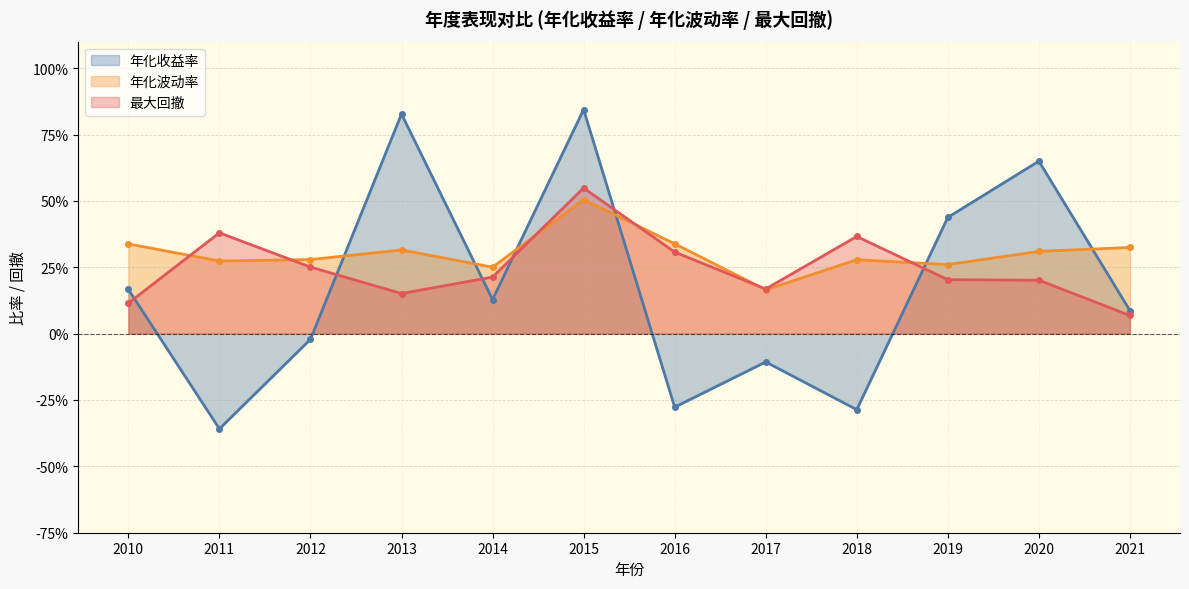

Is it true that 年化波动率 equals 0.1 at 2016?

False